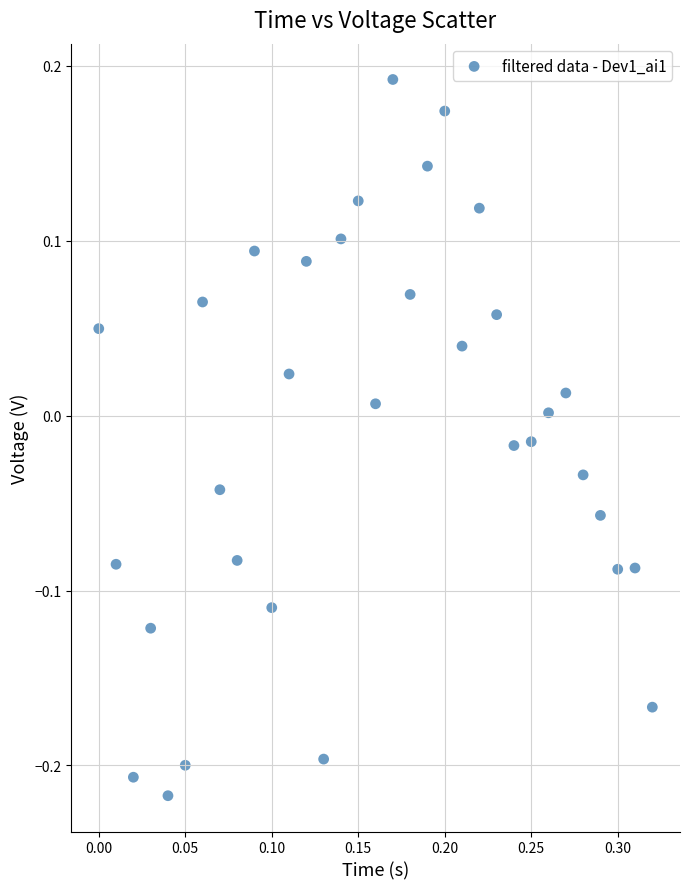

What is the range of X values (max minus min)?

0.3